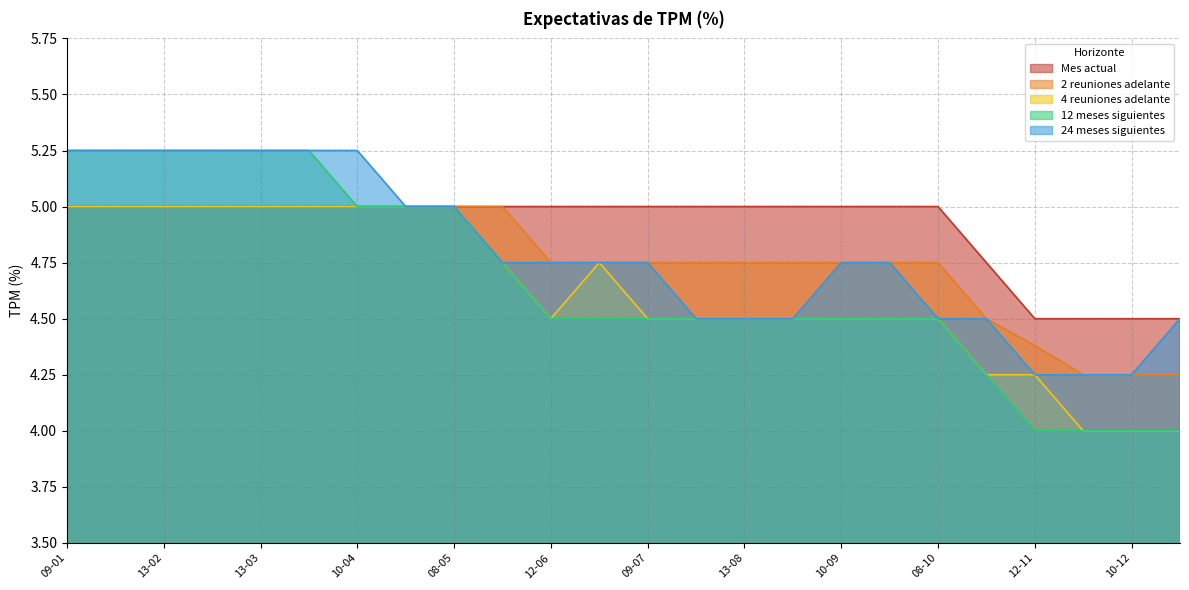

Rank the categories by 24 meses siguientes value from highest to lowest.

09-01, 23-01, 13-02, 27-02, 13-03, 27-03, 10-04, 24-04, 08-05, 22-05, 12-06, 25-06, 09-07, 10-09, 24-09, 23-07, 13-08, 27-08, 08-10, 22-10, 24-12, 12-11, 26-11, 10-12